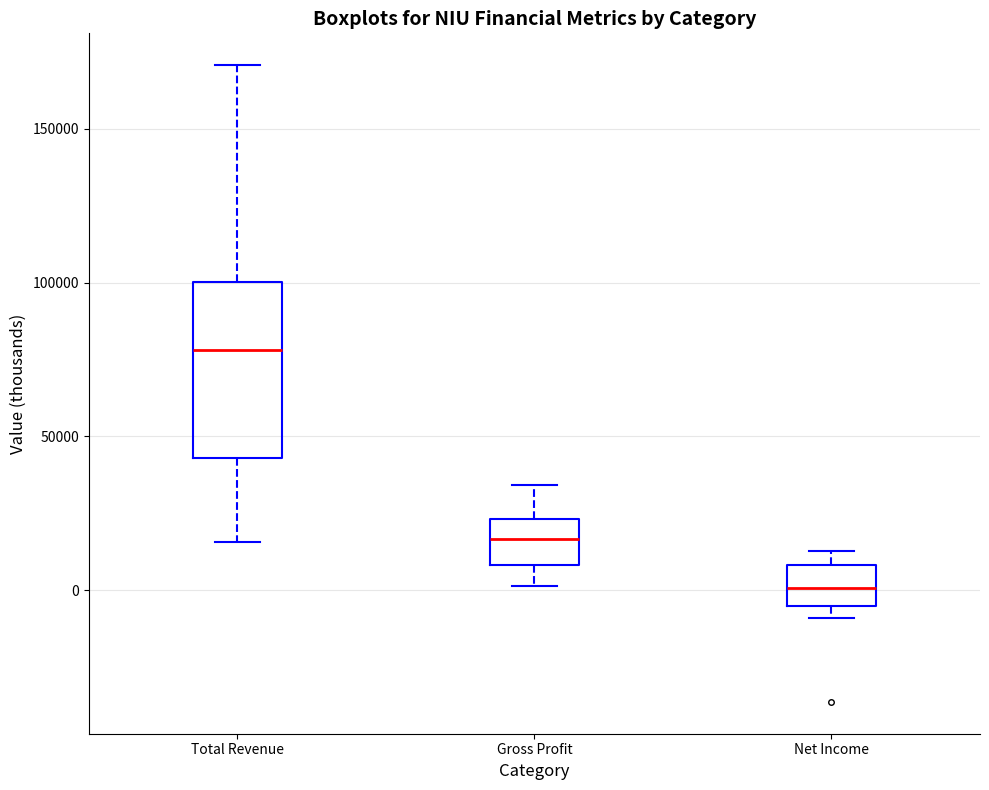

Reading left to right, transcribe this box plot: for each box, give where its median line is, the range the box spans, and where its two whiskers end, as read against the y-axis. The values are not printed on the chart, so give them approximately, as read against the axis.

Total Revenue: median 80000, box 45000 to 100000, whiskers 15000 to 170000
Gross Profit: median 15000, box 10000 to 25000, whiskers 0 to 35000
Net Income: median 0, box -5000 to 10000, whiskers -10000 to 15000